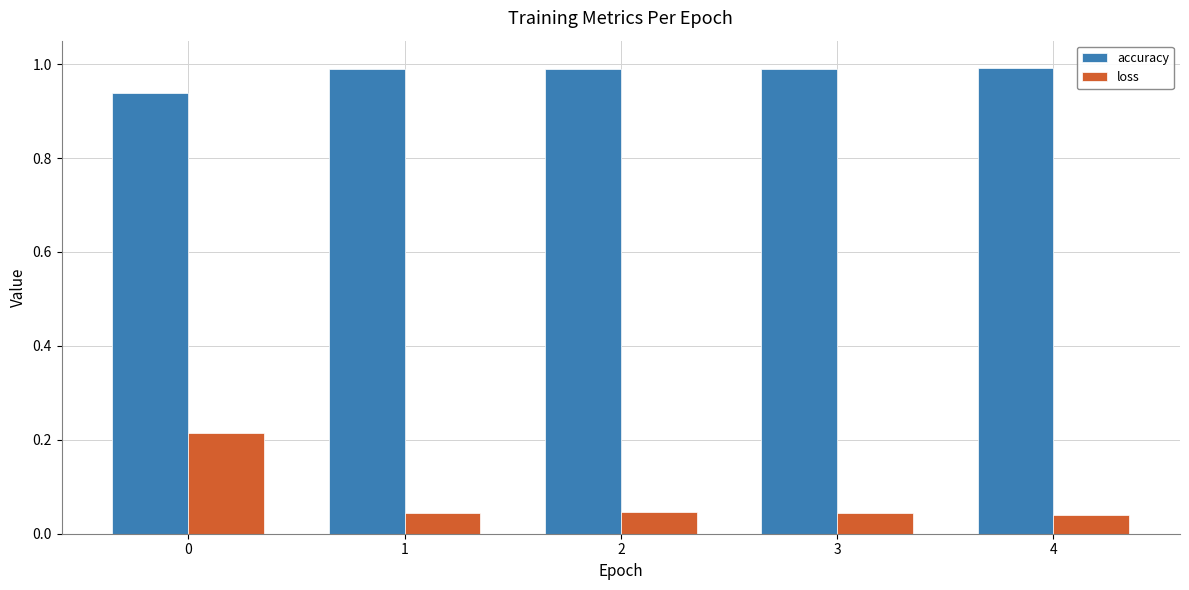

What is the approximate value of accuracy at 4?

1.0